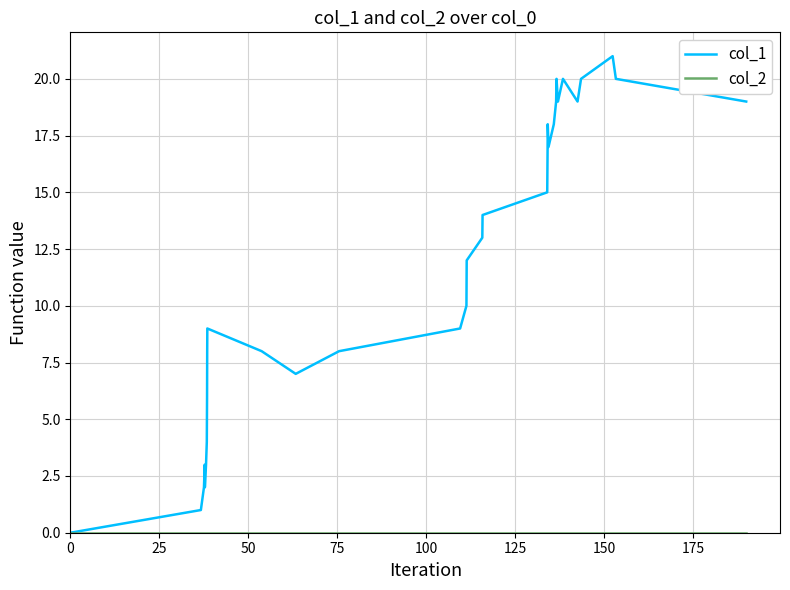

Which series has the largest range (max minus min)?

col_1